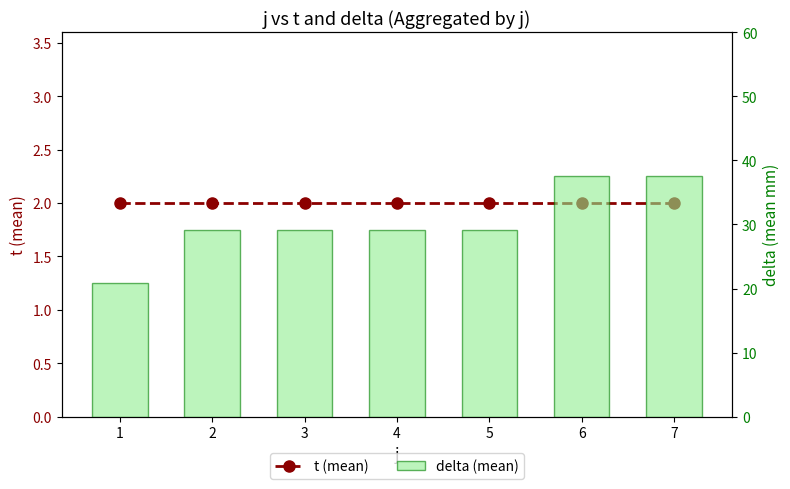

Which series has the widest spread of values?

delta (mean)